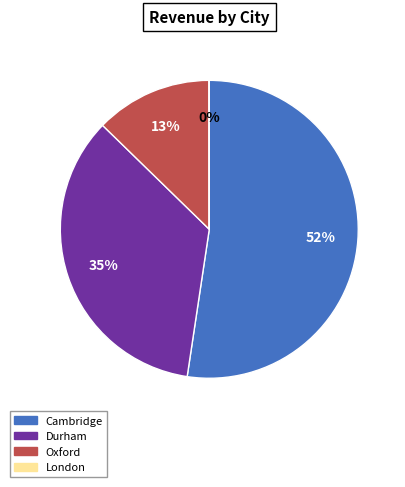

To the nearest percent, what is the average slice percentage?

25%